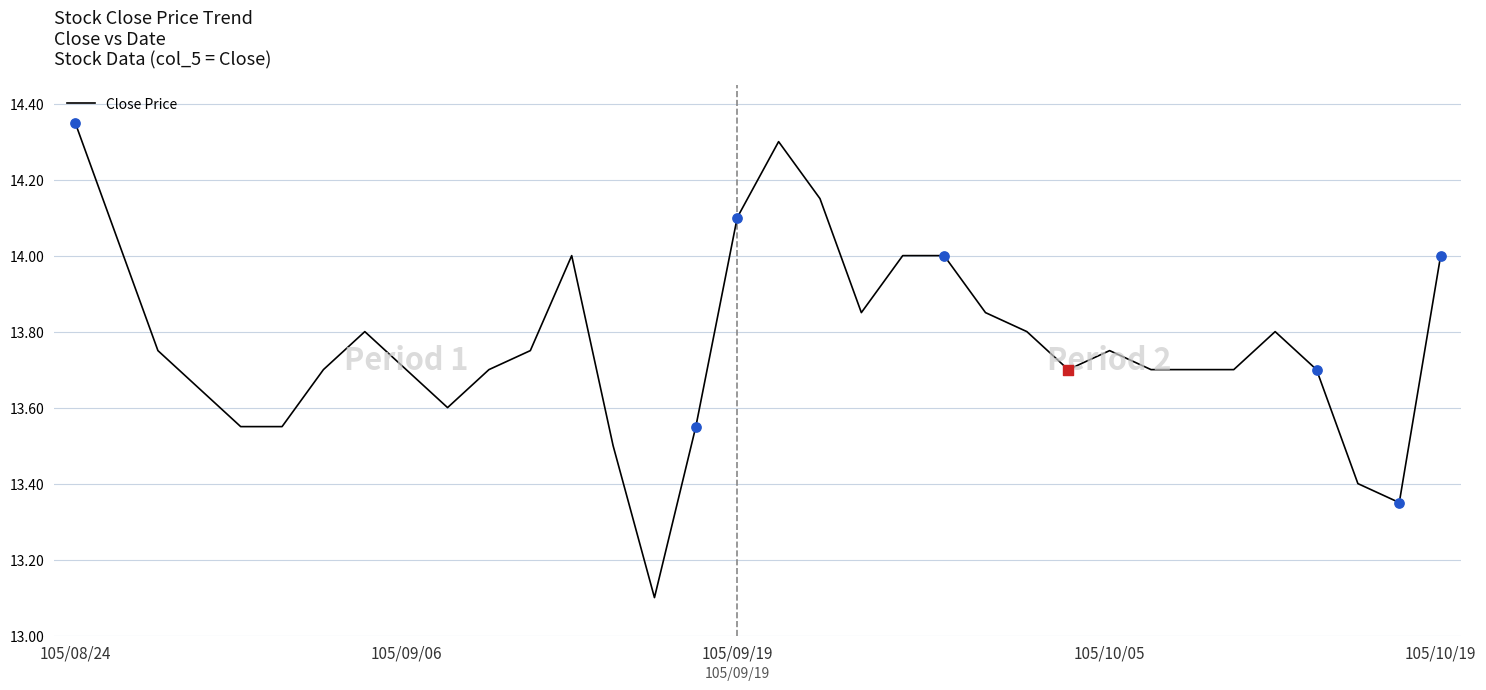

What is the minimum value shown in the chart?

13.1